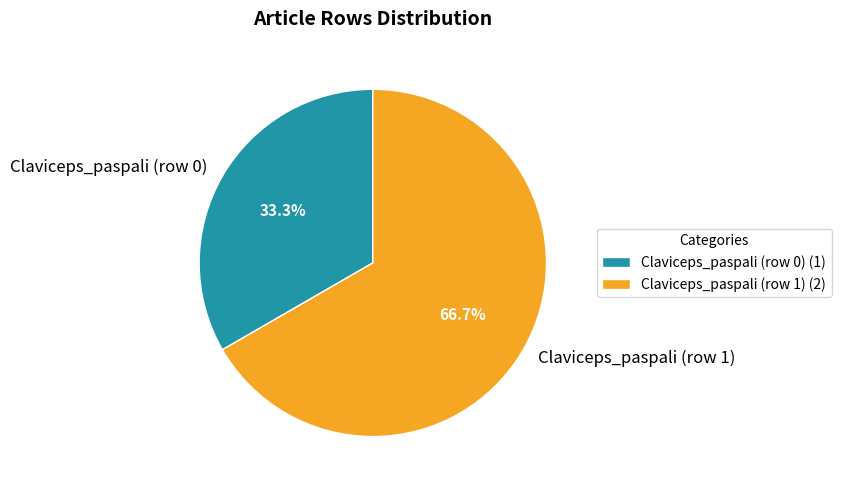

Do Claviceps_paspali (row 1) and Claviceps_paspali (row 0) together represent more than half of the pie?

Yes